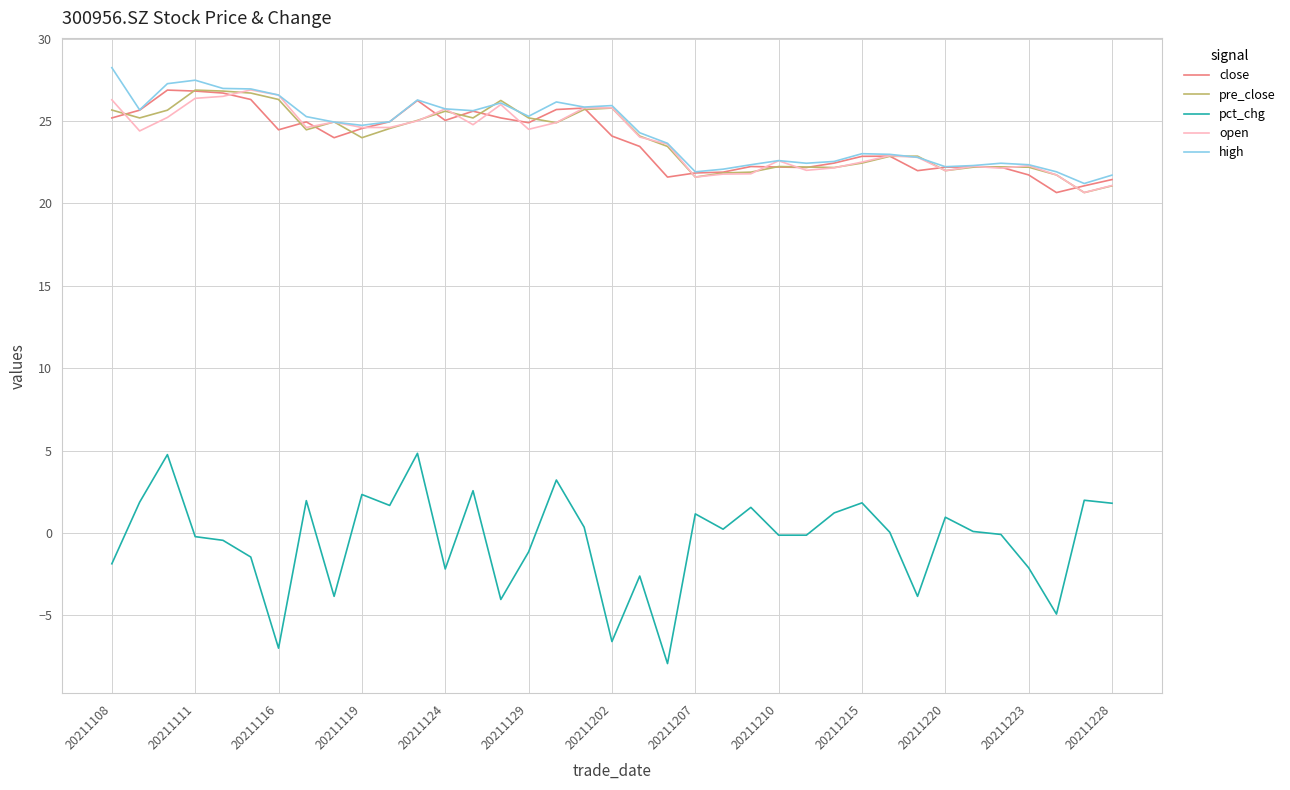

What is the minimum value shown in the chart?

-7.9